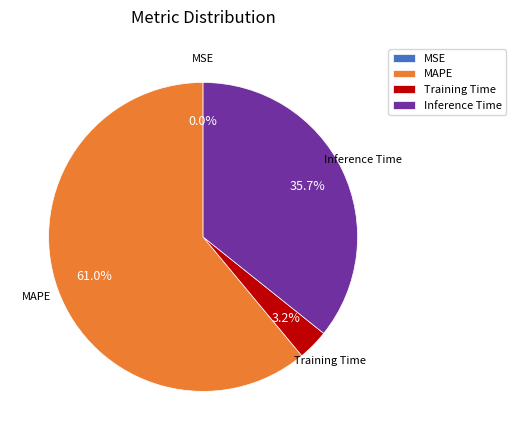

Is there a majority slice in this chart?

Yes